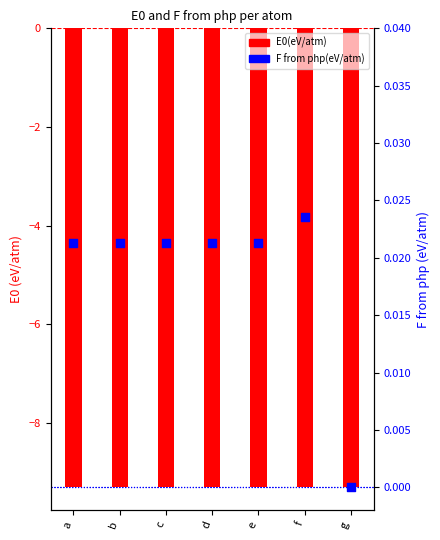

Which series has the largest Y range (max minus min)?

F from php(eV/atm)